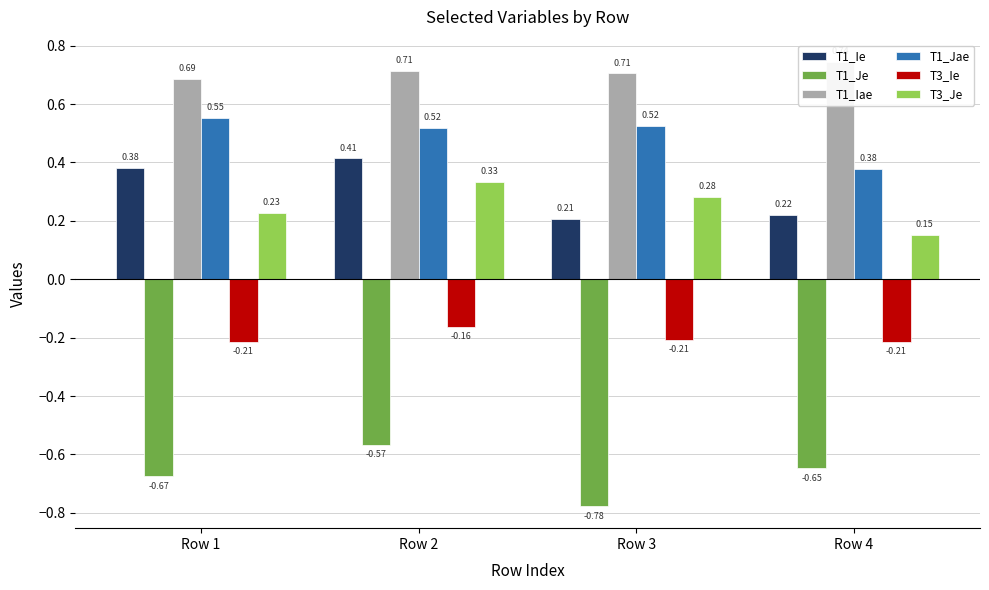

Is it true that T3_Je equals 0.3 at Row 2?

True